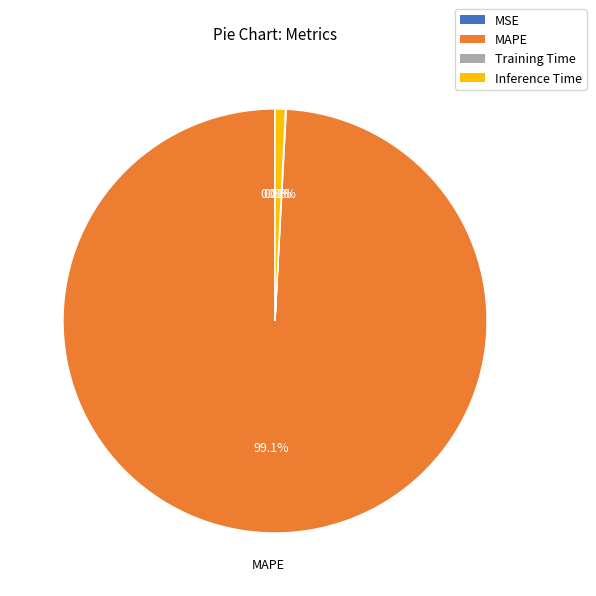

To the nearest percent, what is the average slice percentage?

25%